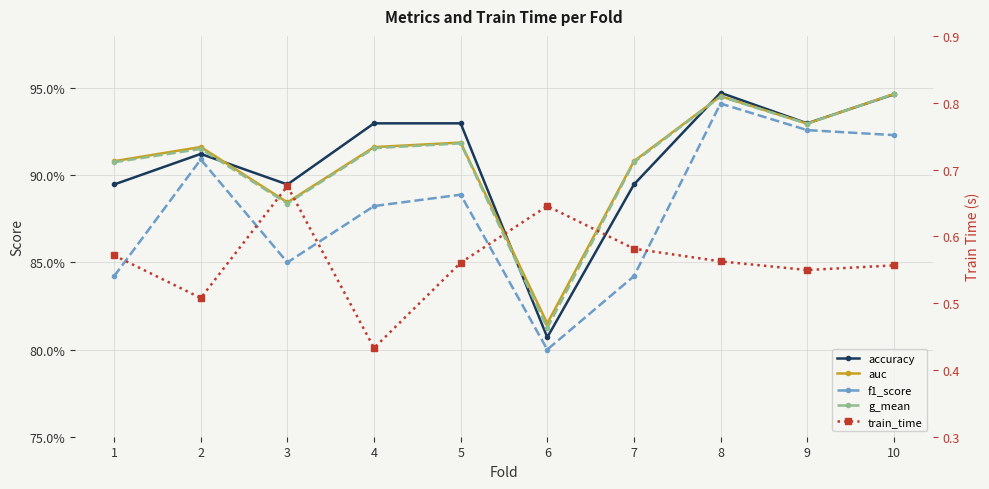

The value of accuracy at 10 is 0.3. True or false?

False